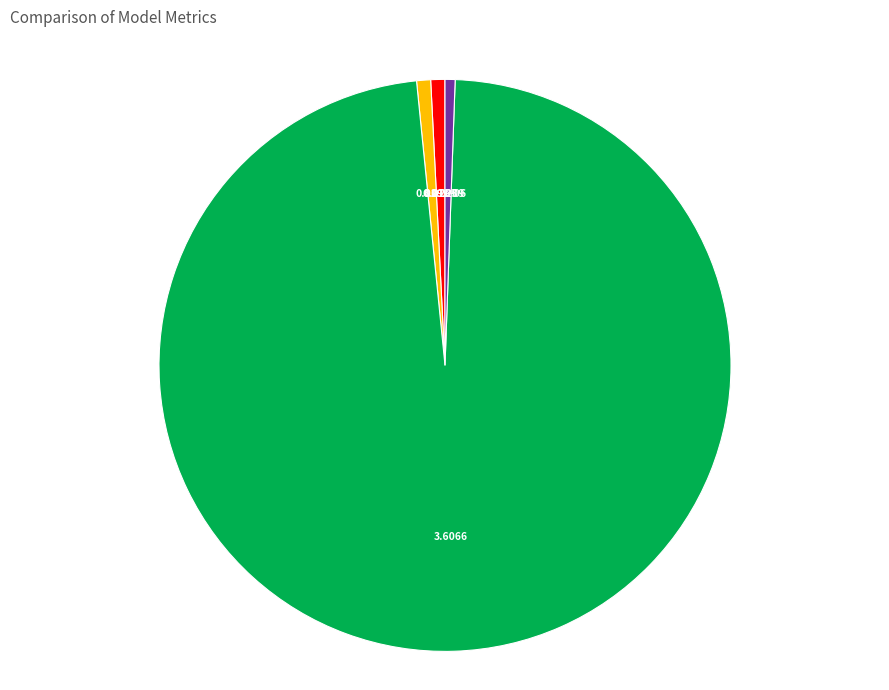

Does any single category account for the majority?

Yes